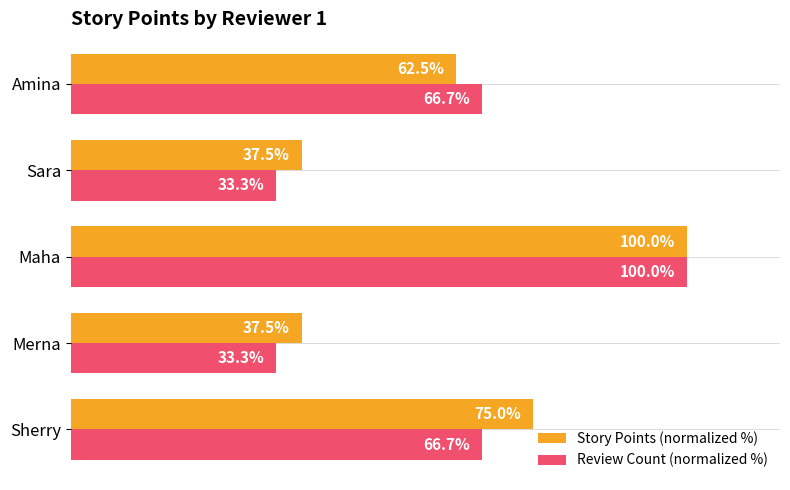

Which series has the widest spread of values?

Review Count (normalized %)